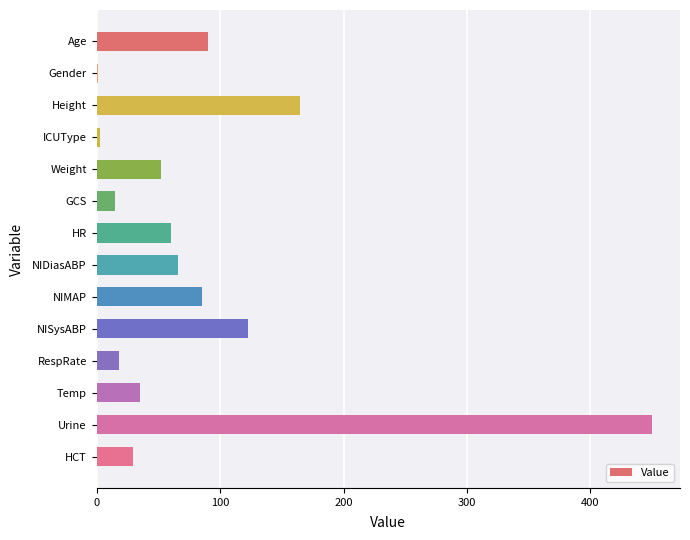

True or false: the data shows 12.0 at Temp.

False